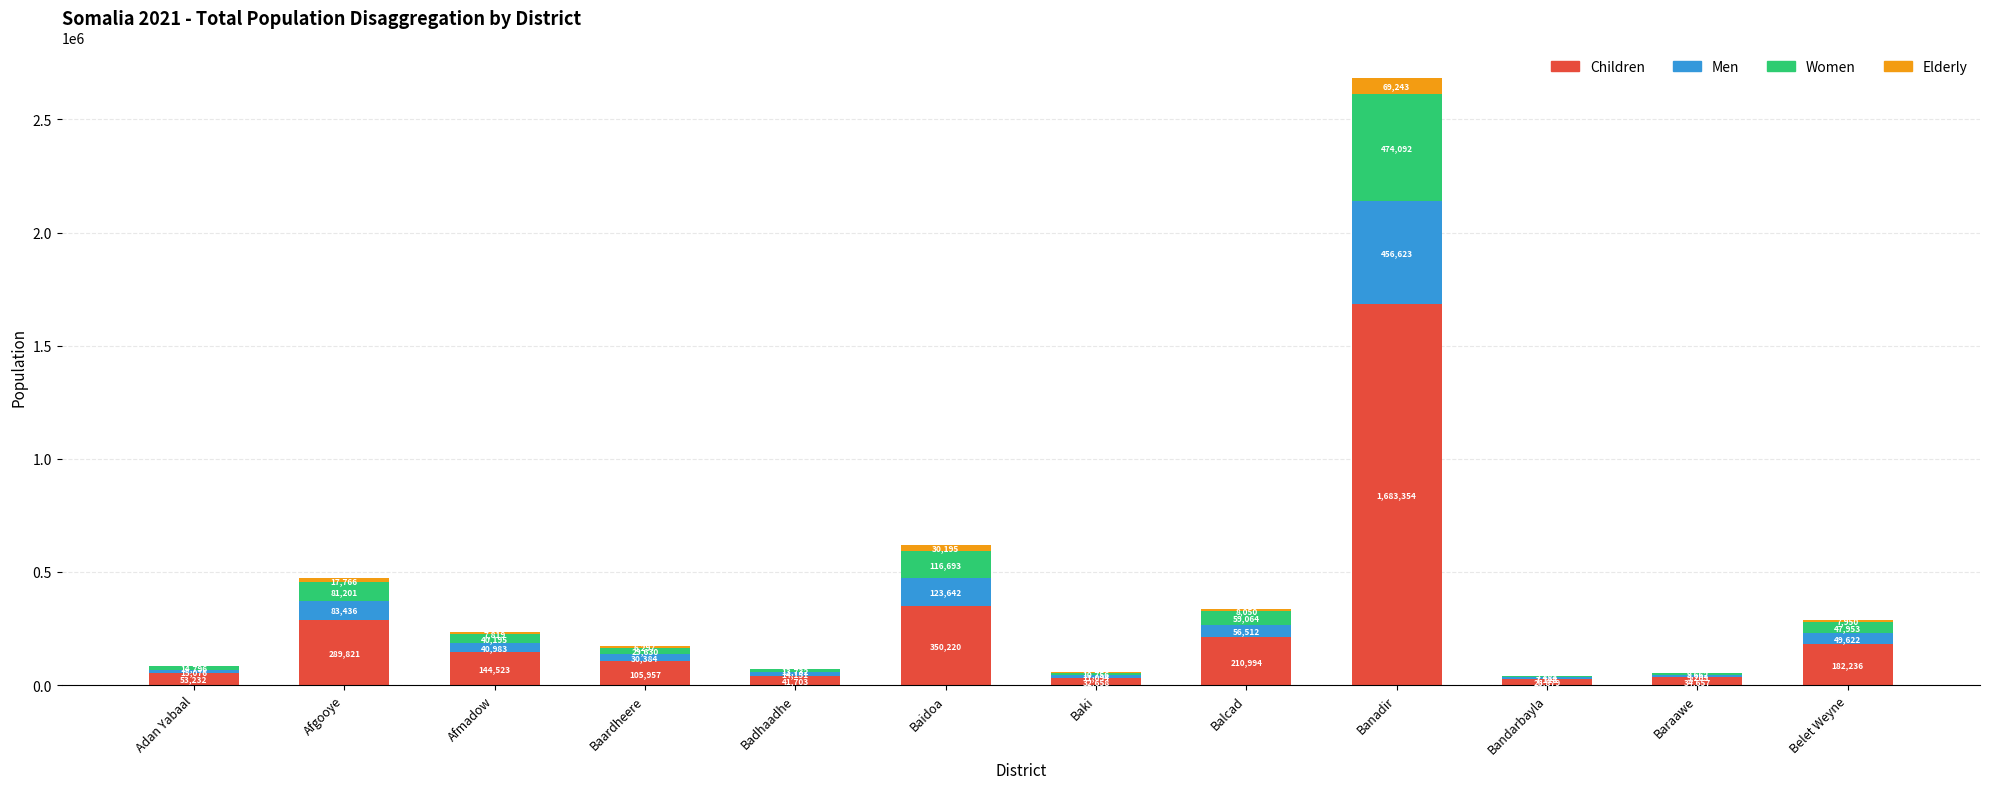

What is the highest value of the Children series?

1683354